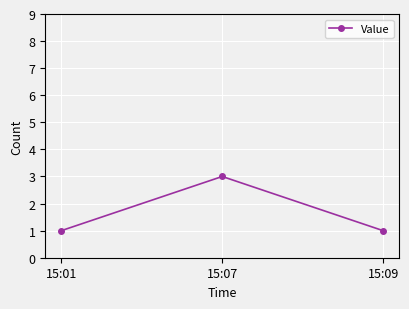

Reading left to right, extract all data points from this chart.

1	3	1